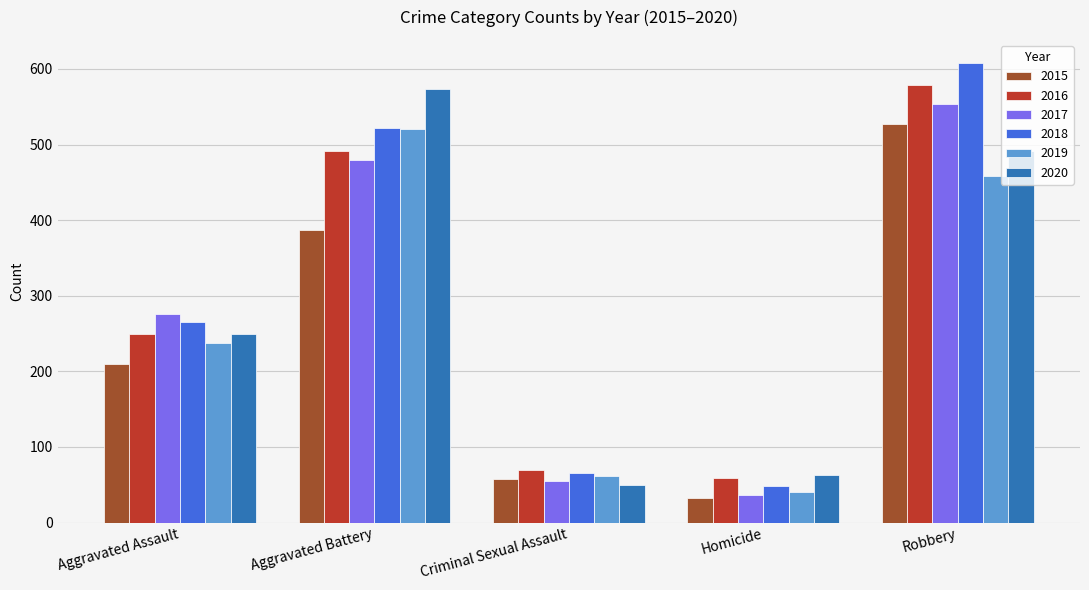

Which series has the widest spread of values?

2018